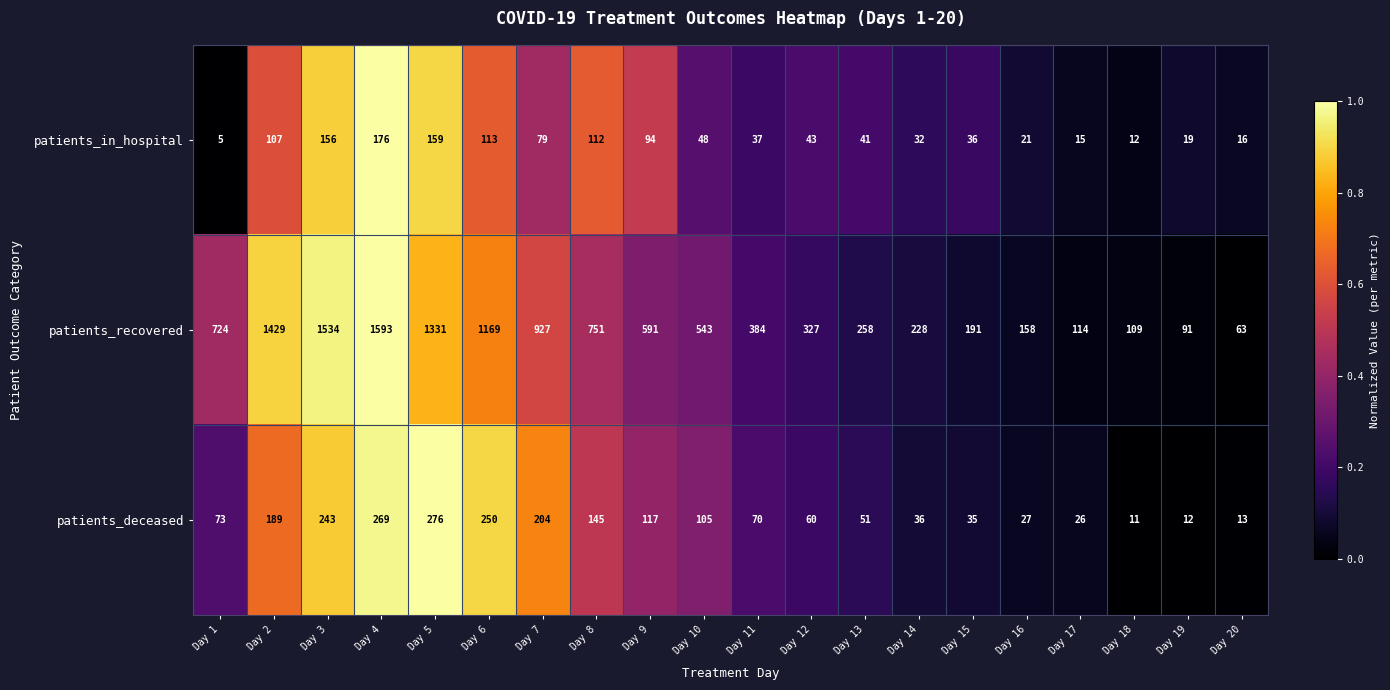

At which category does the chart reach its minimum across all series?

Day 1